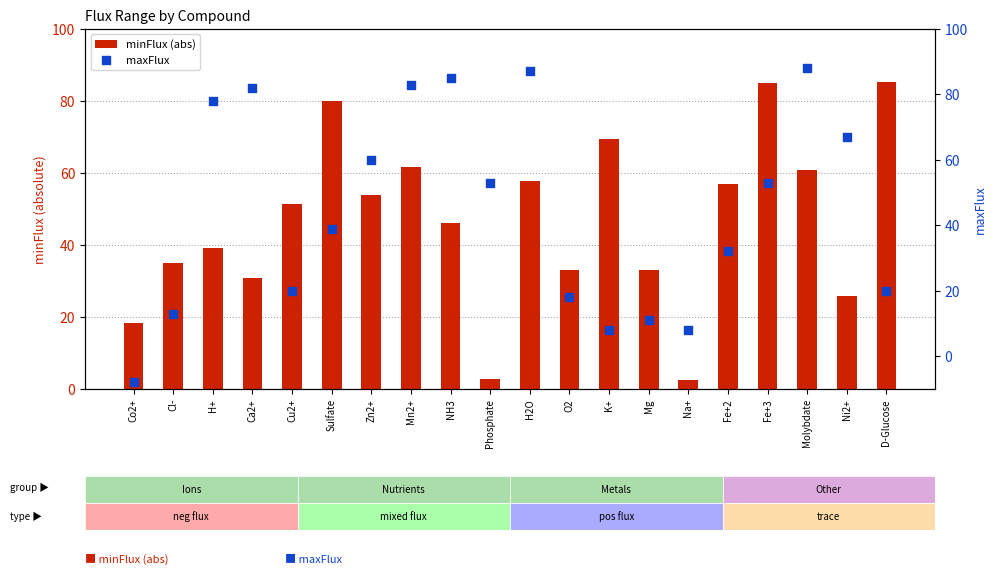

What are all the series names shown in the legend?

minFlux (abs), maxFlux